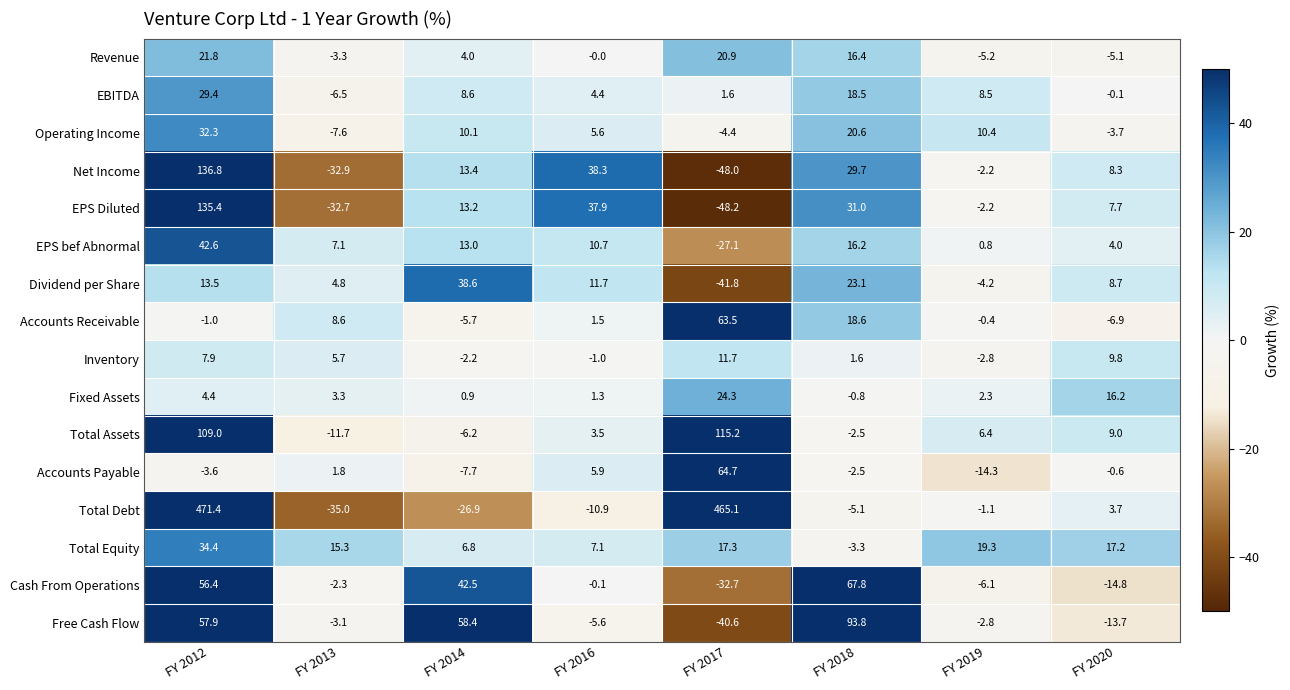

Where is Total Debt nearest to the value 218?

FY 2020